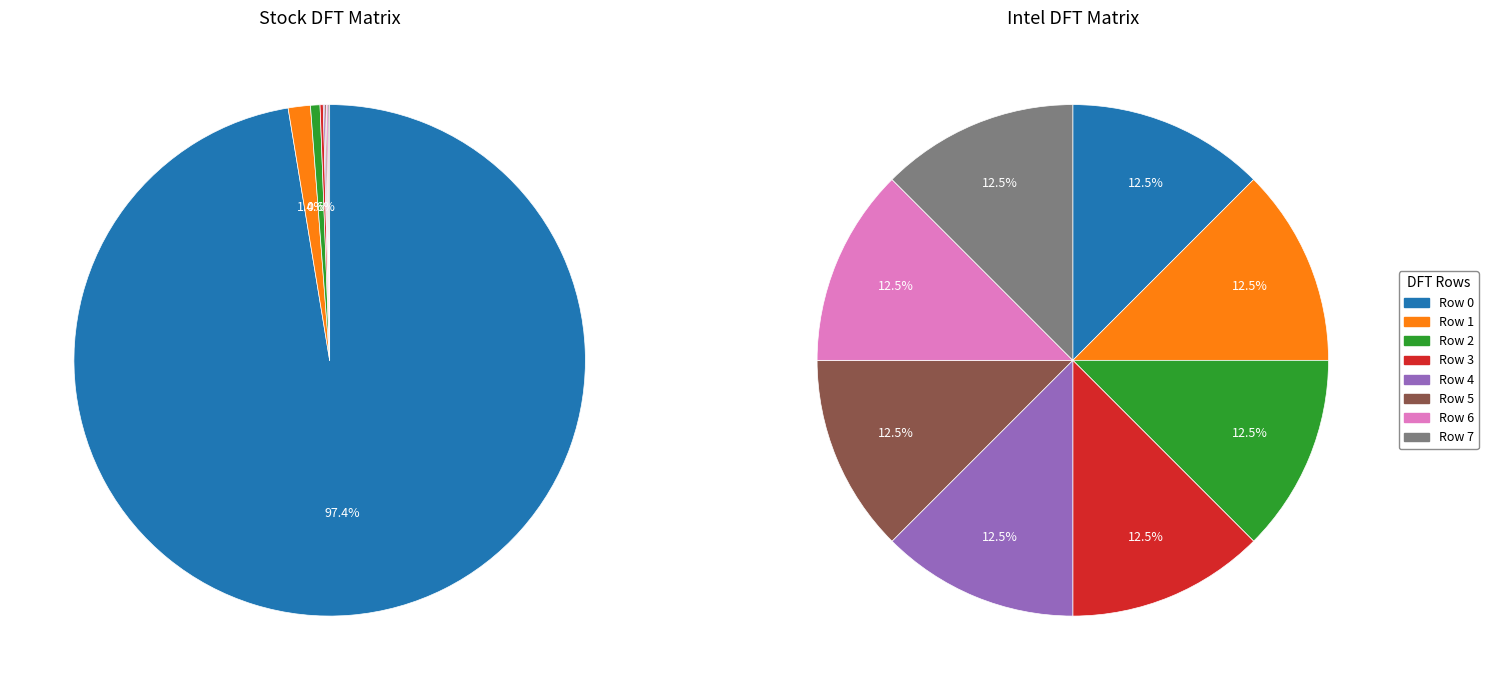

What is the largest slice in the pie chart?

Row 0